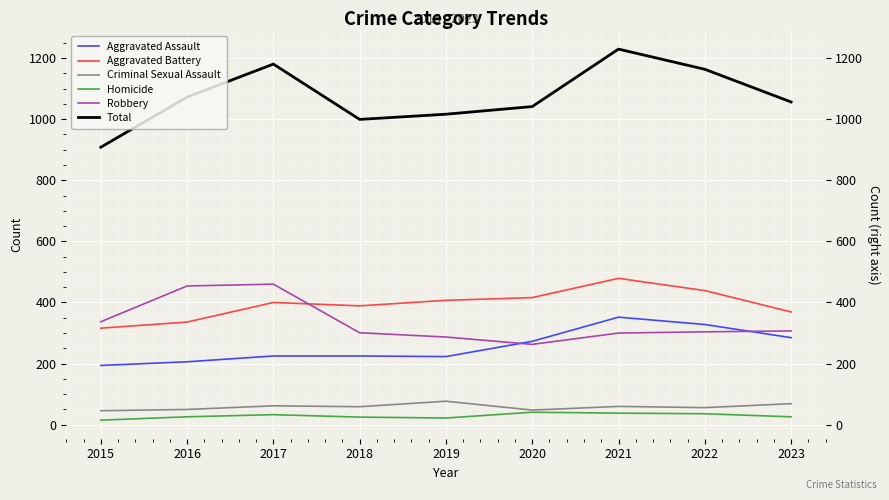

What is the value of the Criminal Sexual Assault point at the 2nd from the left?

50